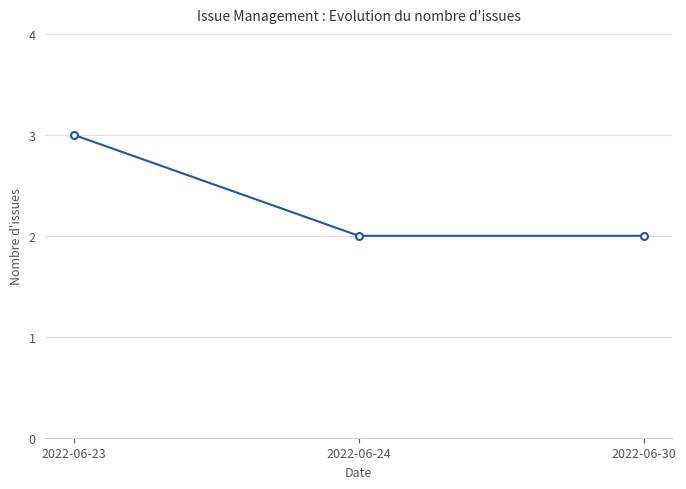

Reading left to right, list all the values displayed in this chart.

2022-06-23=3	2022-06-24=2	2022-06-30=2